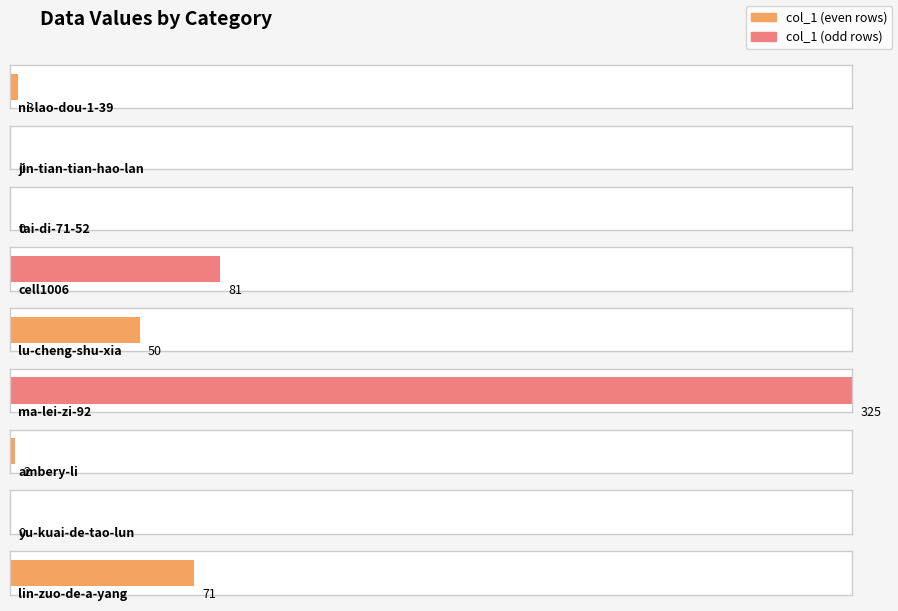

Reading left to right, extract all data points from this chart.

ni-lao-dou-1-39=3	jin-tian-tian-hao-lan=0	tai-di-71-52=0	cell1006=81	lu-cheng-shu-xia=50	ma-lei-zi-92=325	ambery-li=2	yu-kuai-de-tao-lun=0	lin-zuo-de-a-yang=71